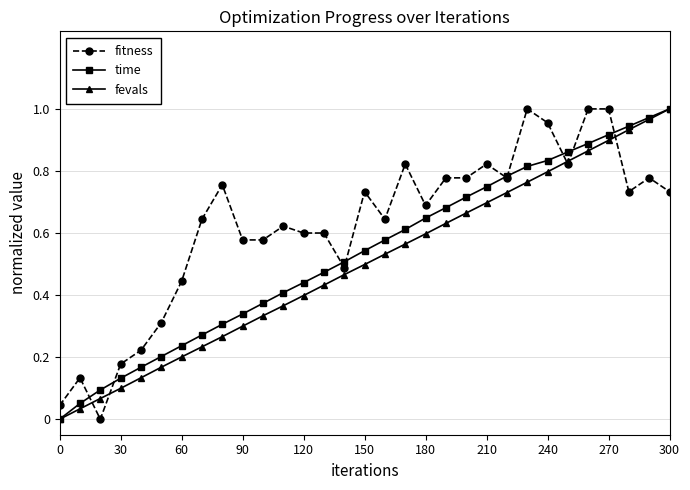

True or false: fitness has more than 1 points higher than both neighbors.

True